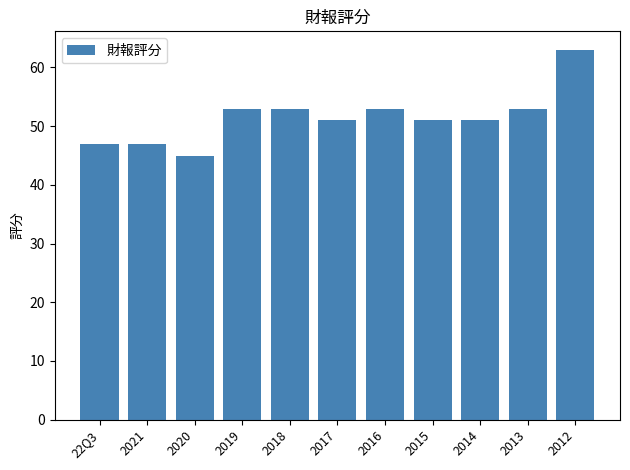

Reading right to left, what are all the values shown in this chart?

63	53	51	51	53	51	53	53	45	47	47